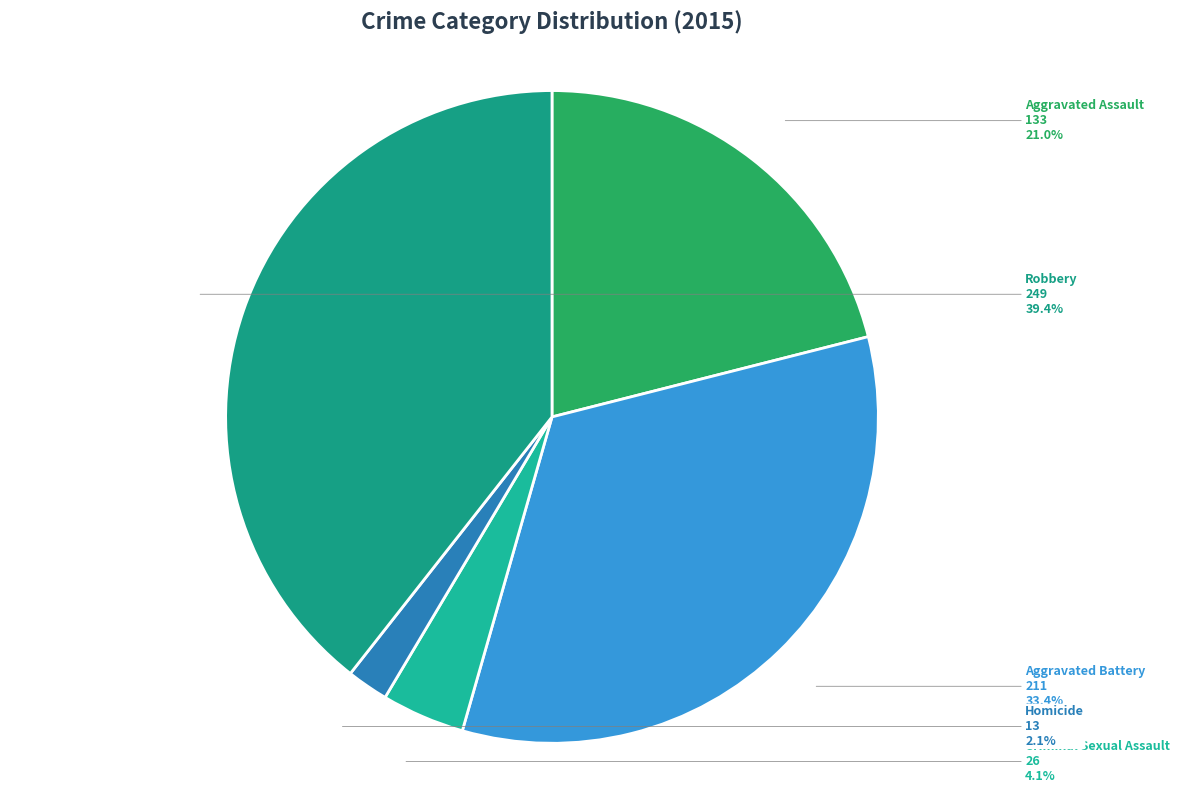

Is there a majority slice in this chart?

No